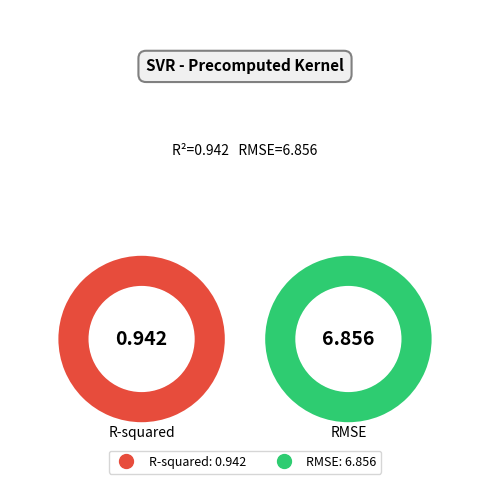

Does RMSE account for over 50% of the chart?

Yes